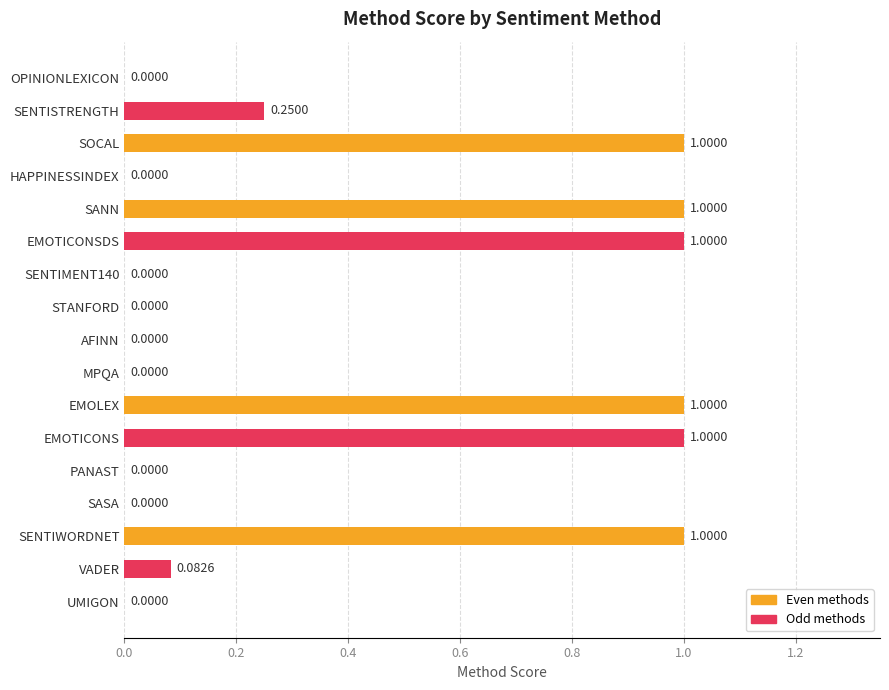

Which has a higher value, SENTISTRENGTH or PANAST?

SENTISTRENGTH